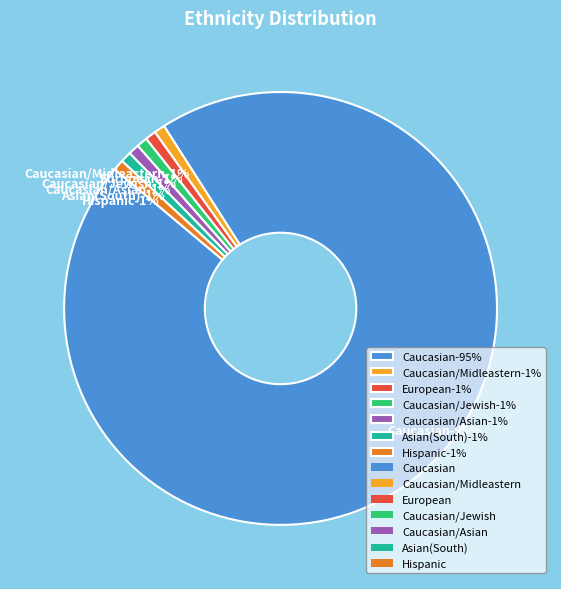

What is the largest slice in the pie chart?

Caucasian